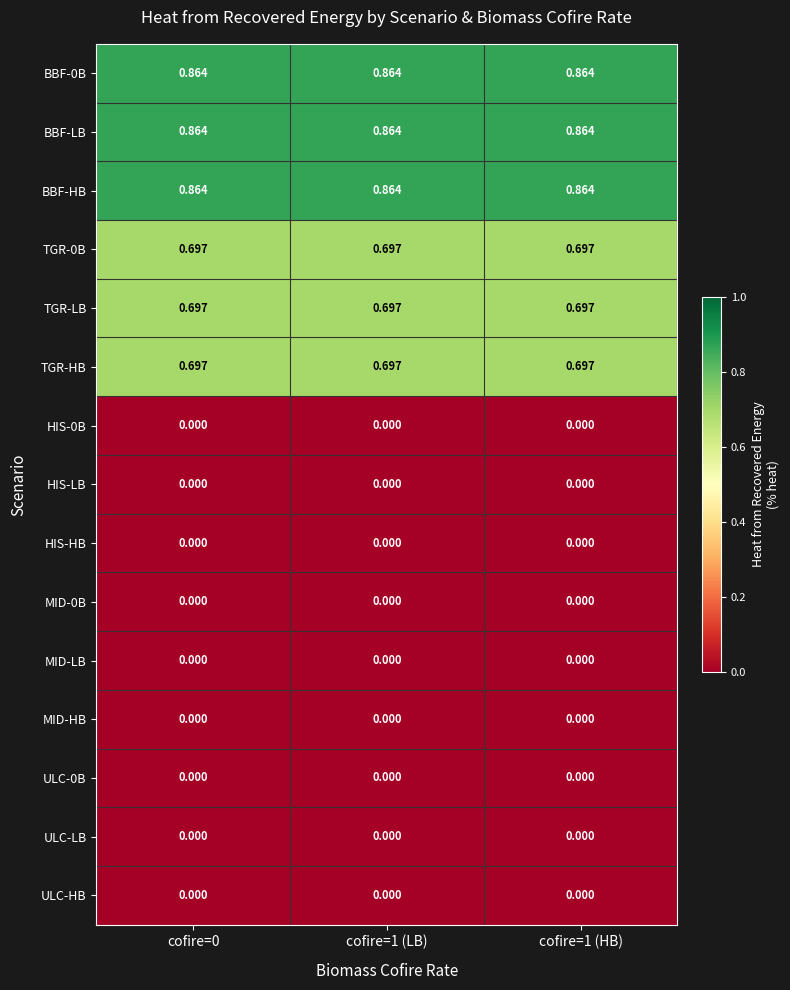

At which category does the chart reach its peak across all series?

cofire=0